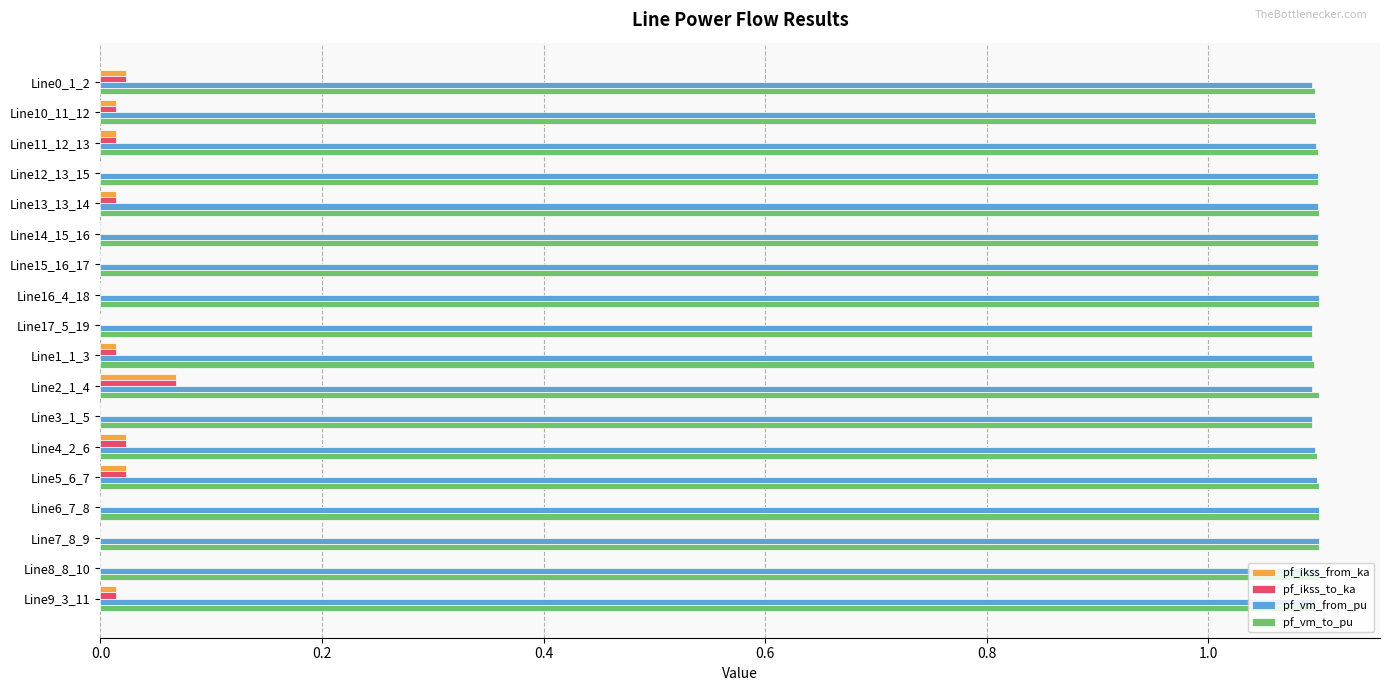

At which category is the sum across all series the highest?

Line2_1_4